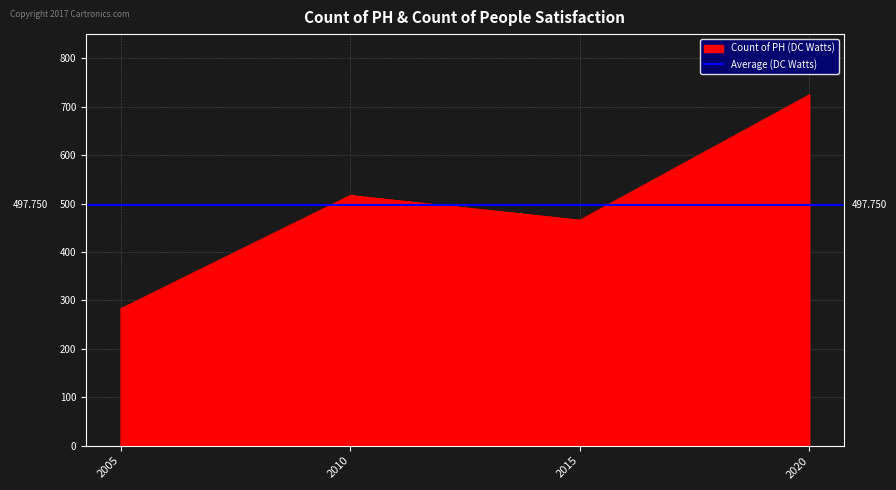

List the labels in order of value, smallest first.

2005, 2015, 2010, 2020